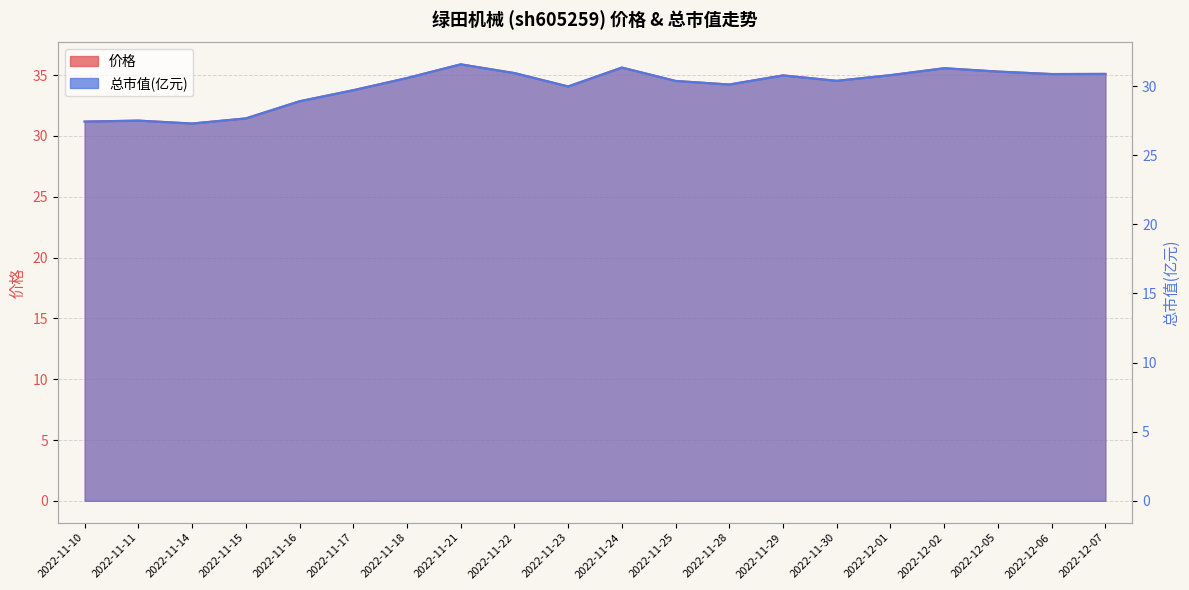

The value of 价格 at 2022-11-18 is 34.8. True or false?

True